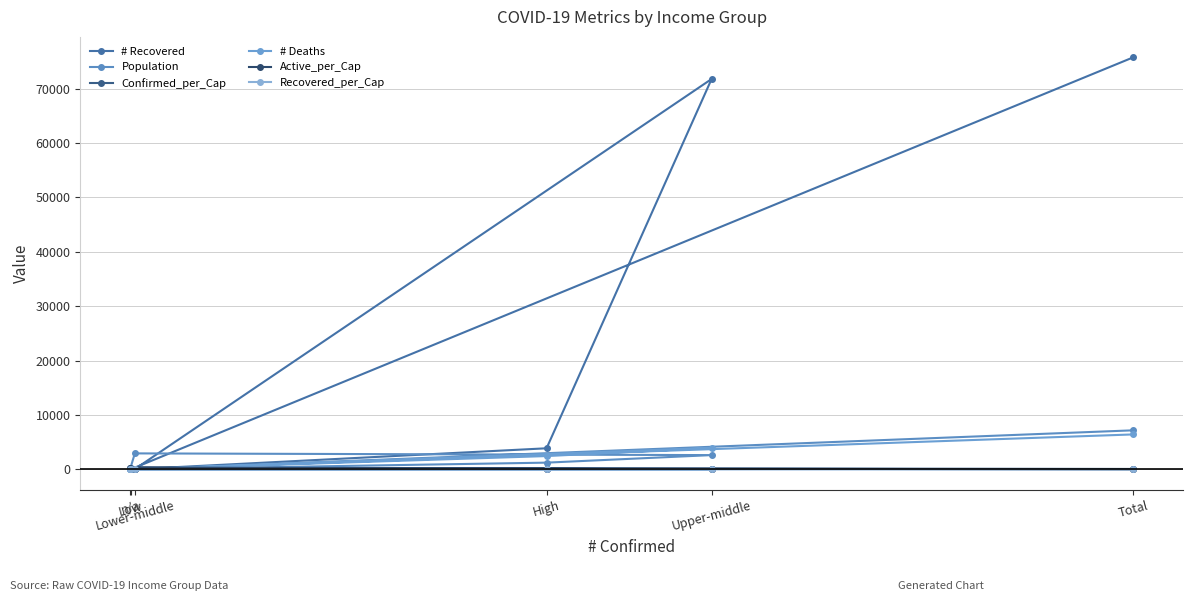

What is the lowest value of the Confirmed_per_Cap series?

0.3